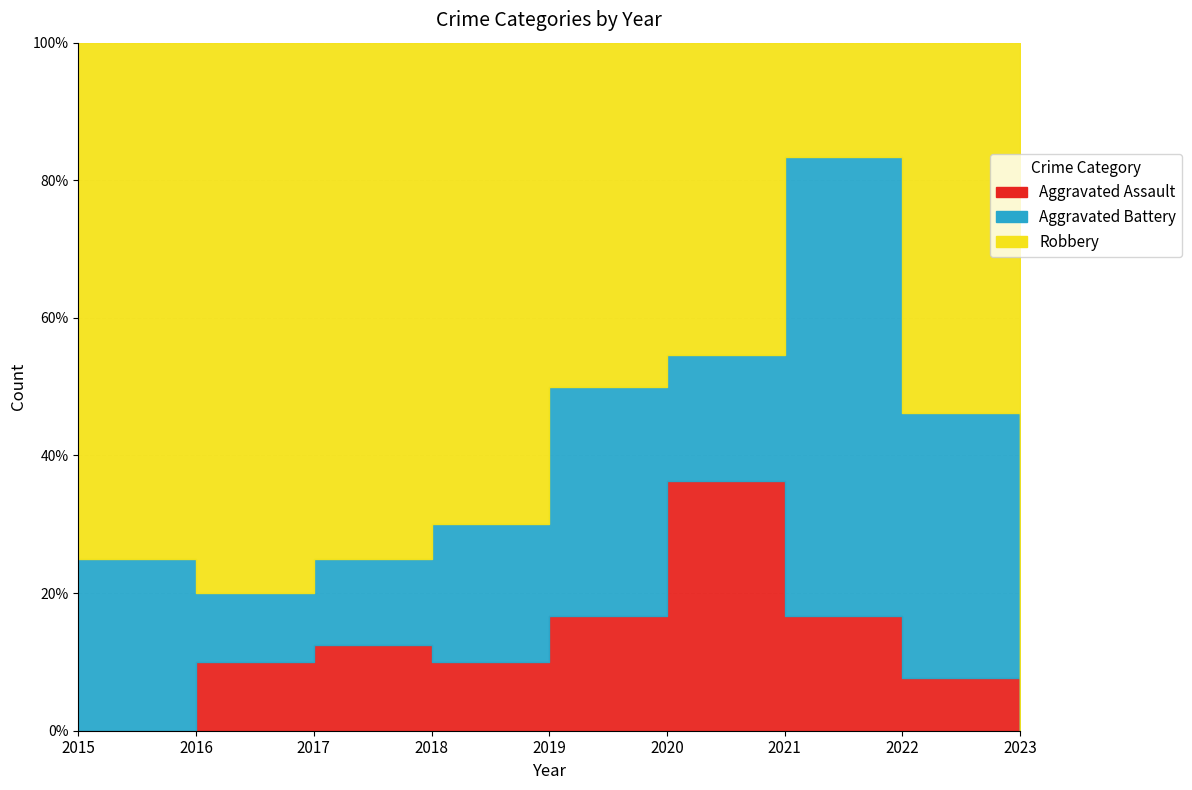

What is the value of the Robbery point at the 4th from the left?

7